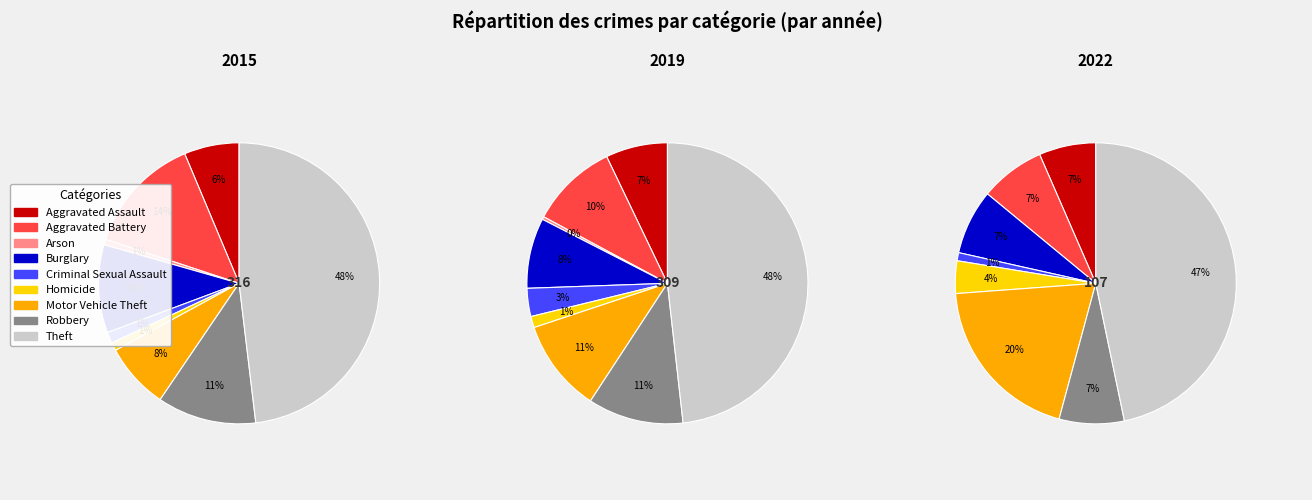

How many slices are in this pie chart?

9